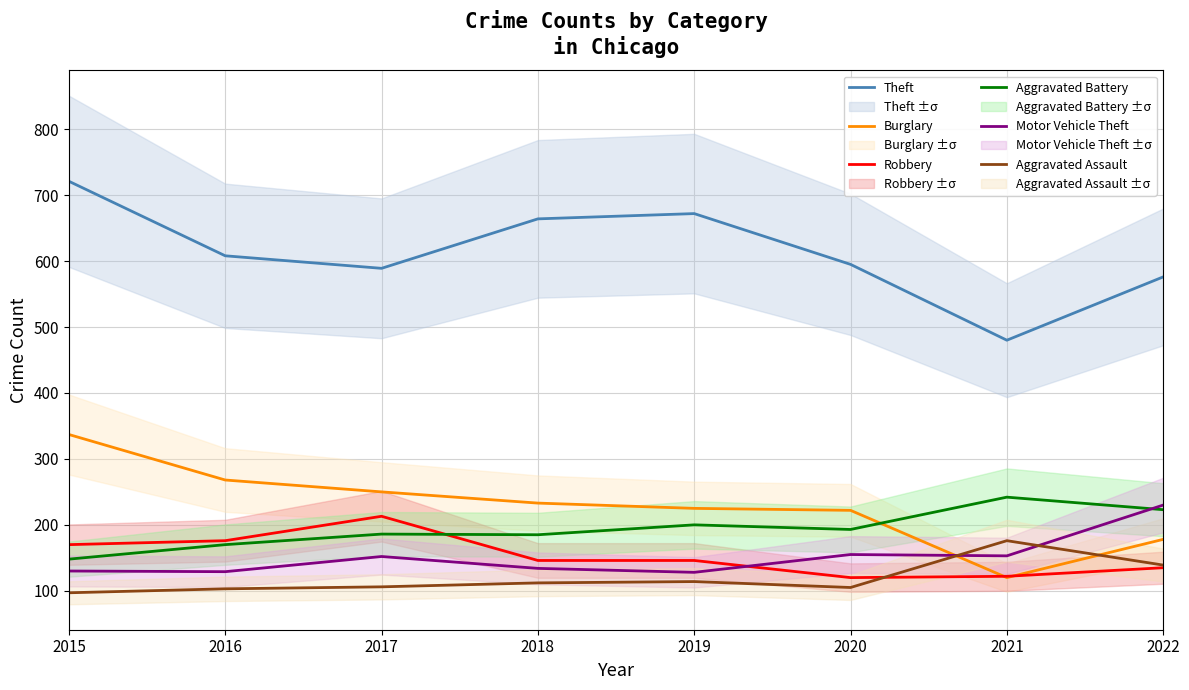

At how many categories does at least one series exceed 354?

8